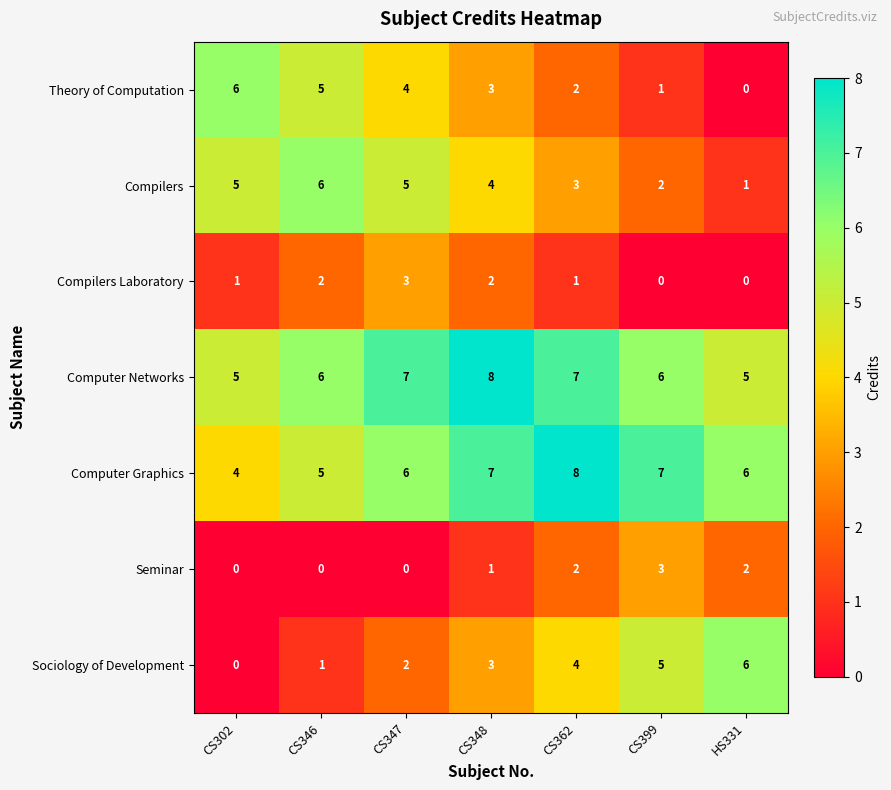

What is the difference between the highest and lowest values at CS348?

7